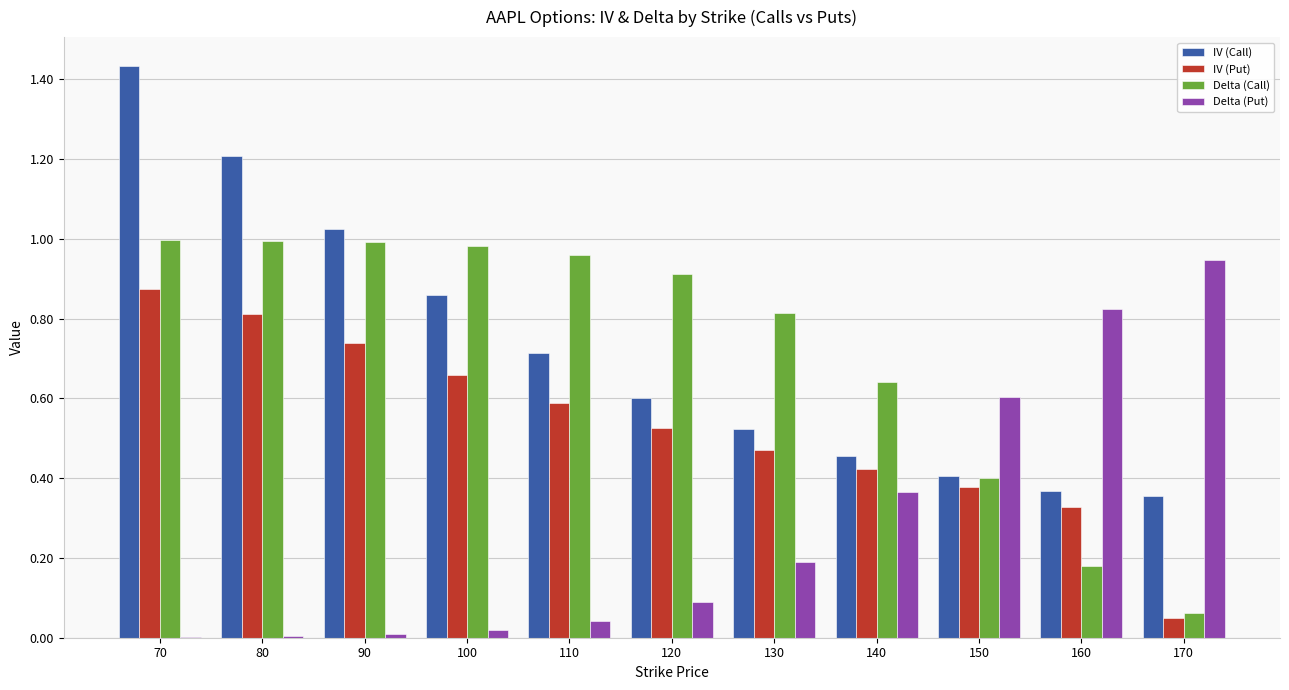

Is the value of IV (Call) at 90 greater than the value of IV (Put) at 100?

Yes